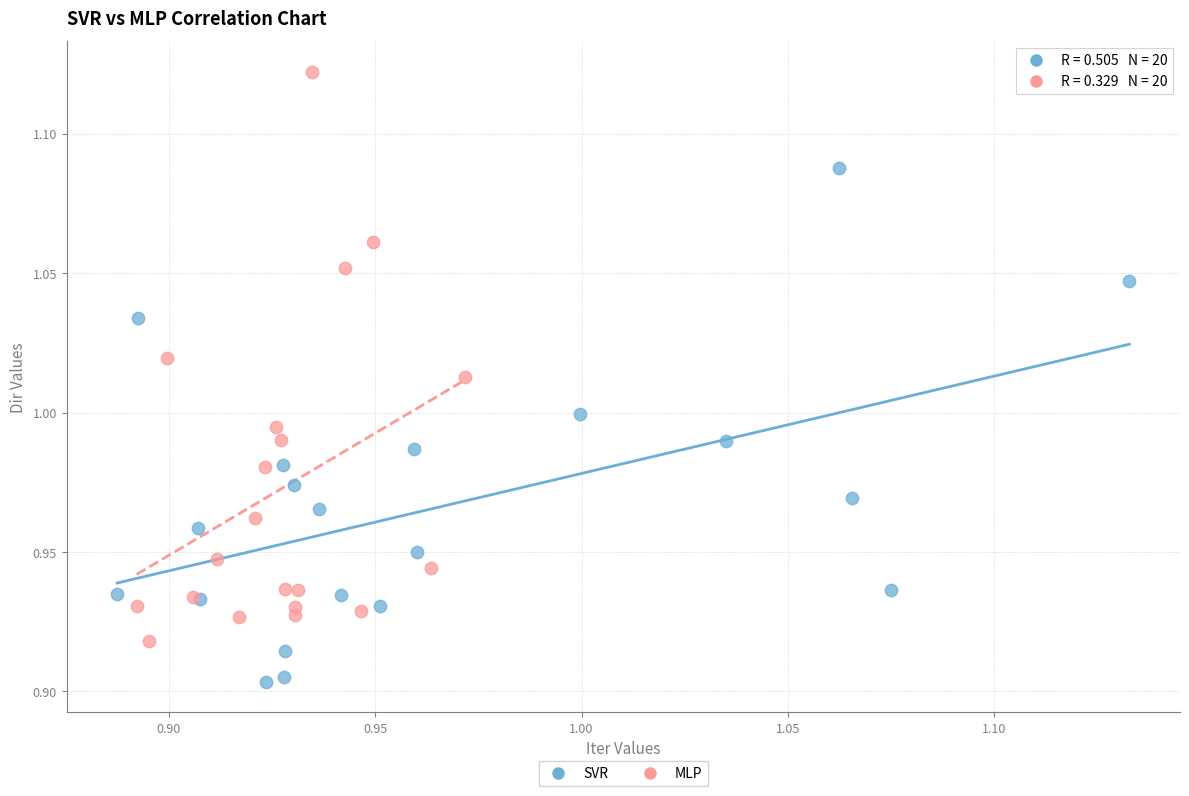

What are all the series names shown in the legend?

SVR, MLP